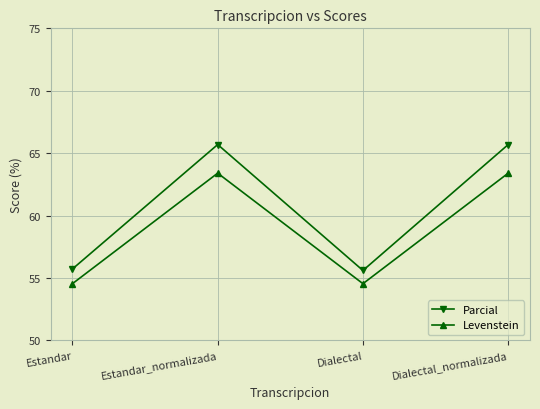

List the series in order of their peak value, lowest first.

Levenstein, Parcial